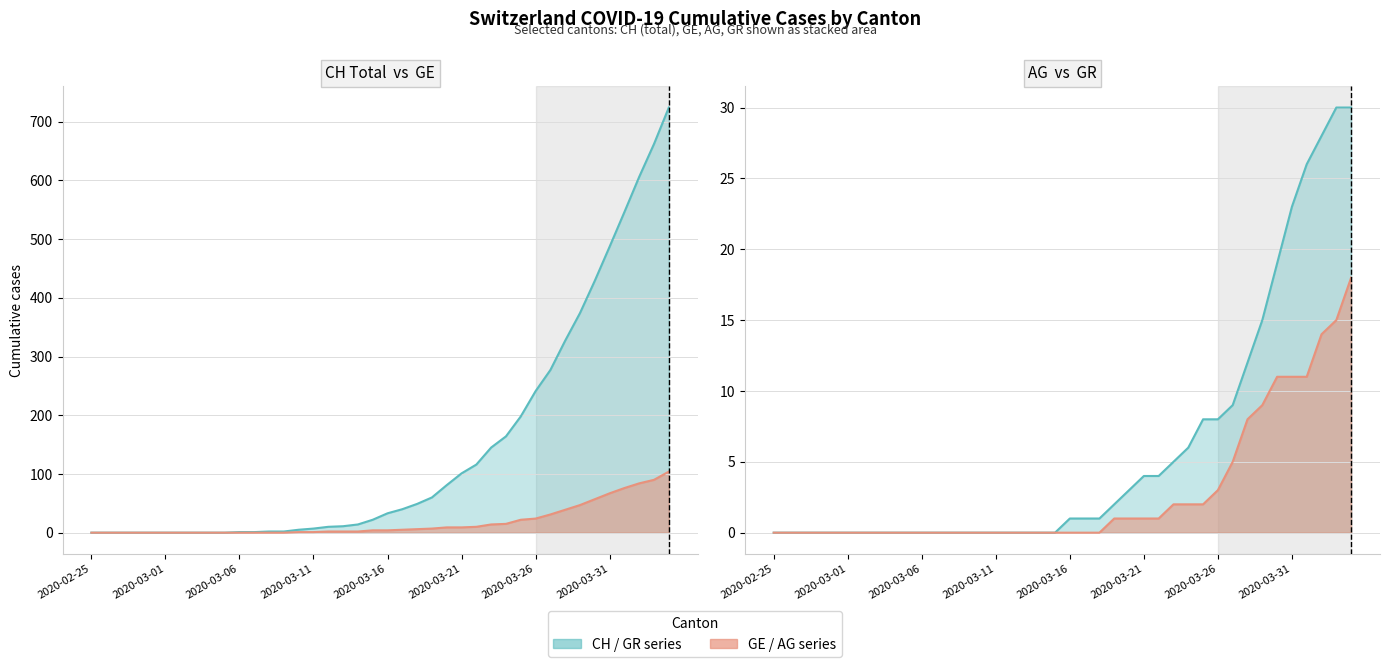

The AG series shows 1 at 2020-03-24. True or false?

False